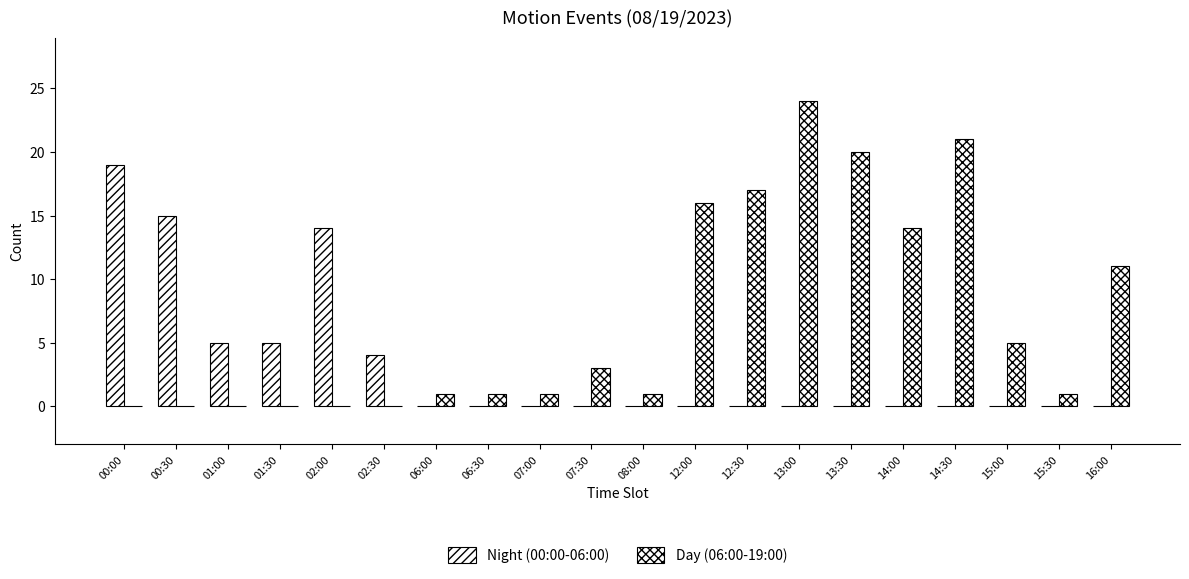

True or false: Night (00:00-06:00) has a value of 5 at 01:30.

True